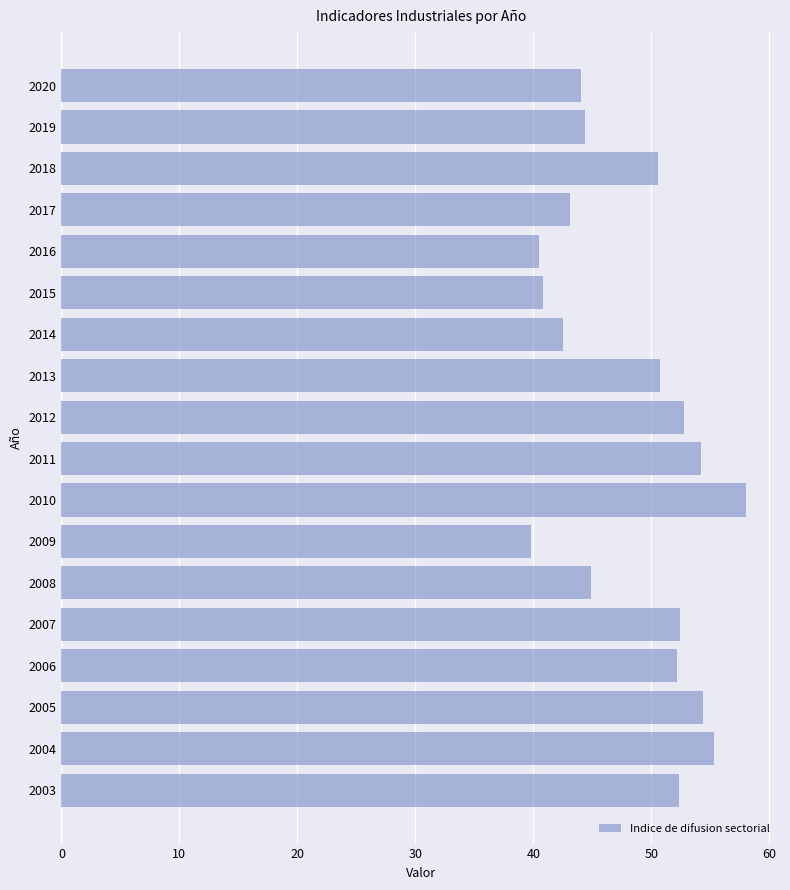

What is the sum of all values?

872.9